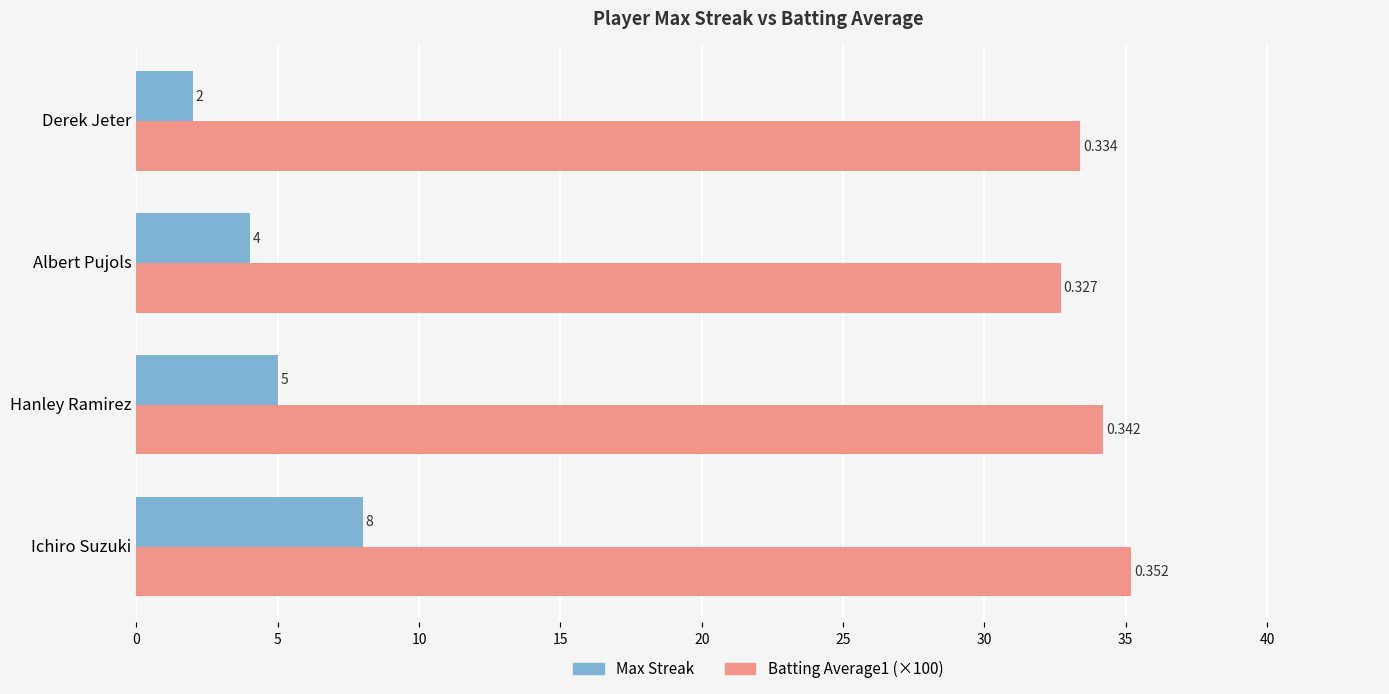

Where is Max Streak nearest to the value 5?

Hanley Ramirez